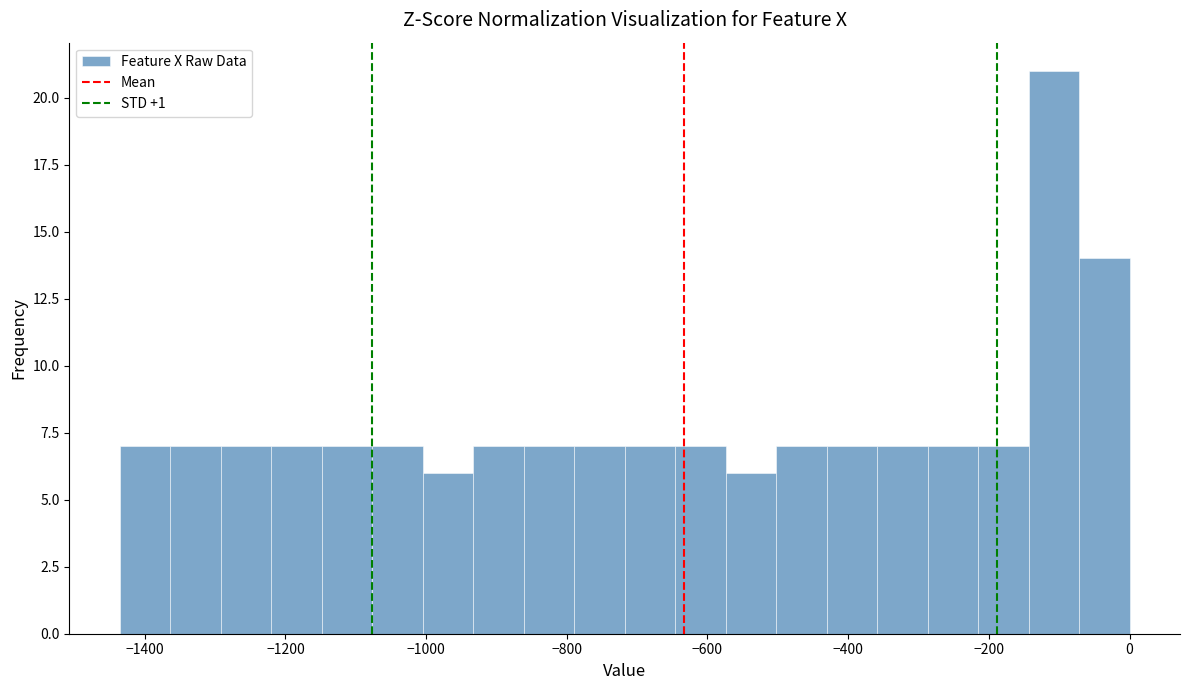

Around what value on the x-axis is the tallest bar? Give the approximate position of its centre, as read against the axis.

-100